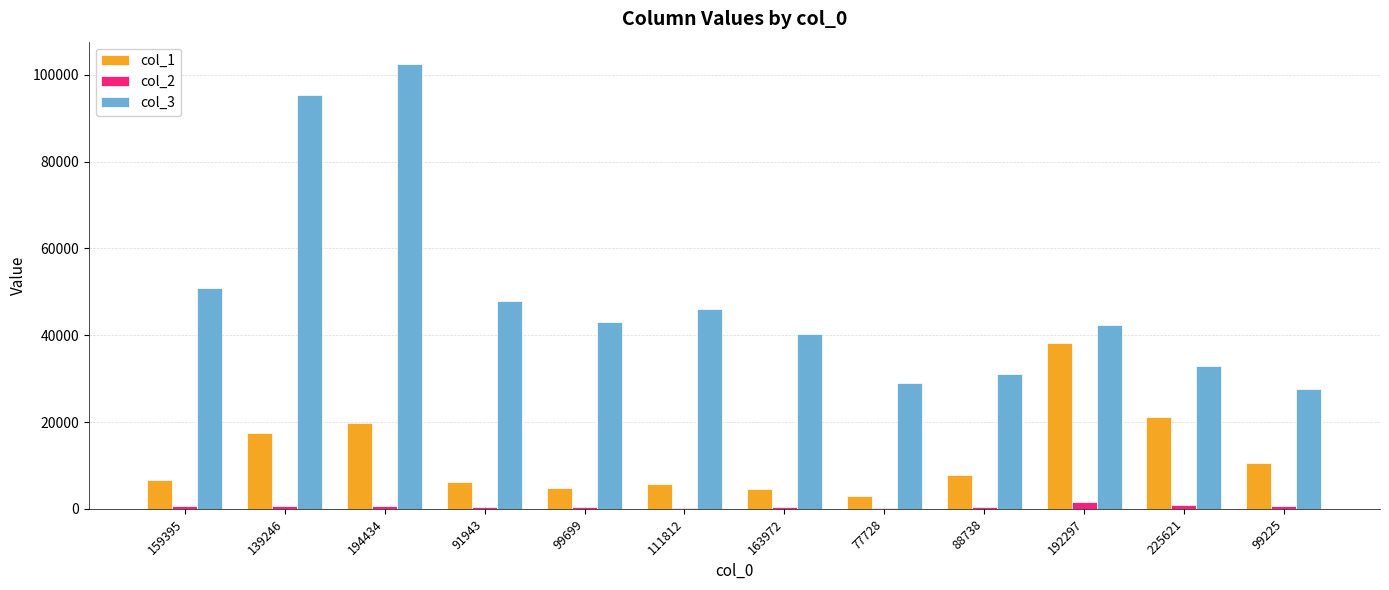

Is it true that col_1 equals 20056 at 192297?

False